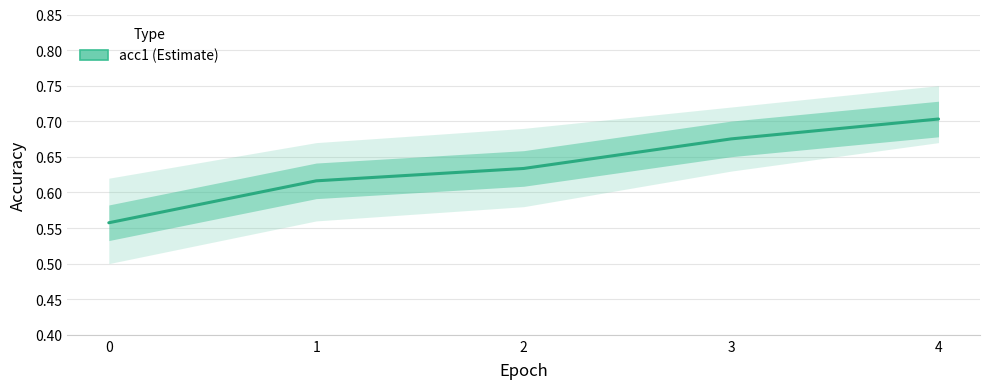

Reading left to right, extract all data points from this chart.

0.6	0.6	0.6	0.7	0.7